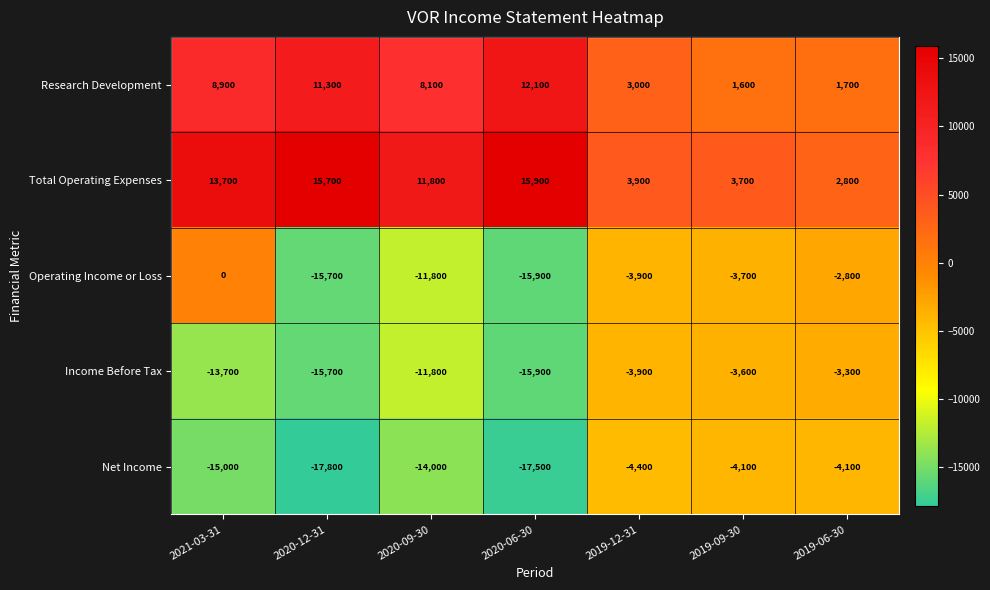

Which series has the largest range (max minus min)?

Operating Income or Loss